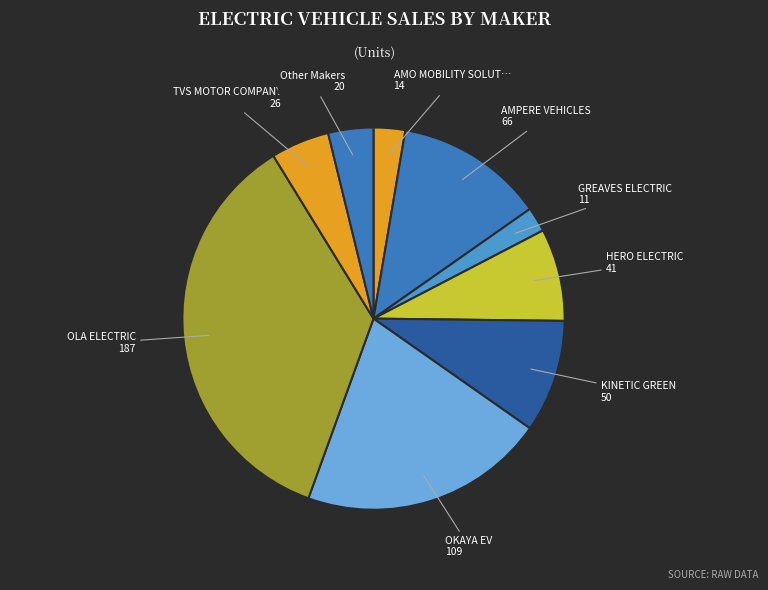

How many segments does this pie chart have?

9